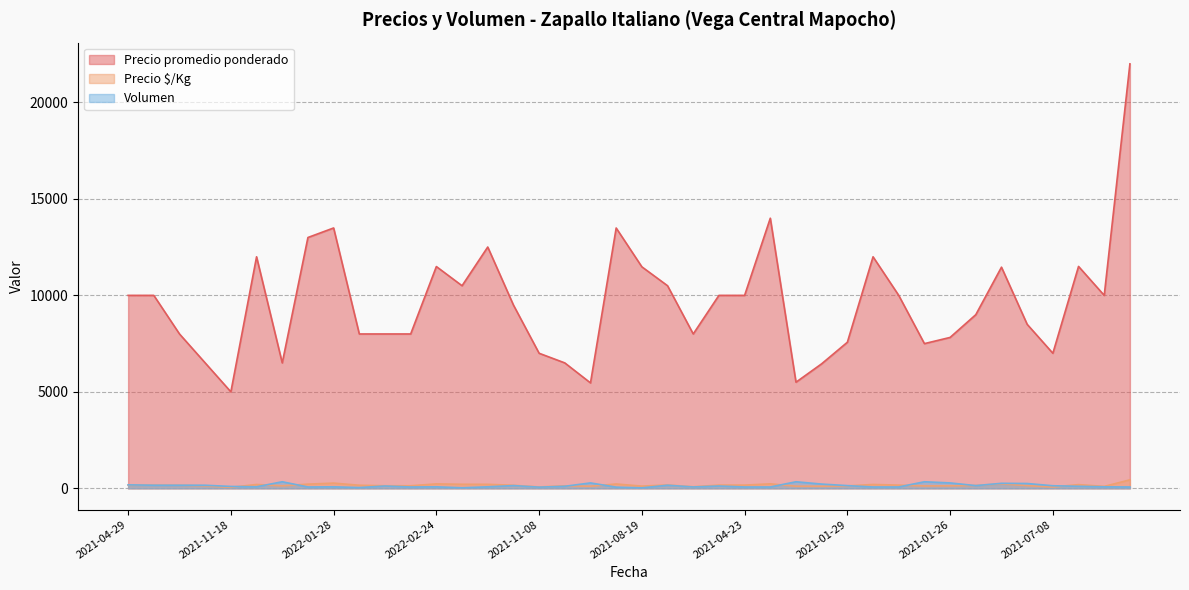

What is the value of the Volumen point at the 28th from the left?

220